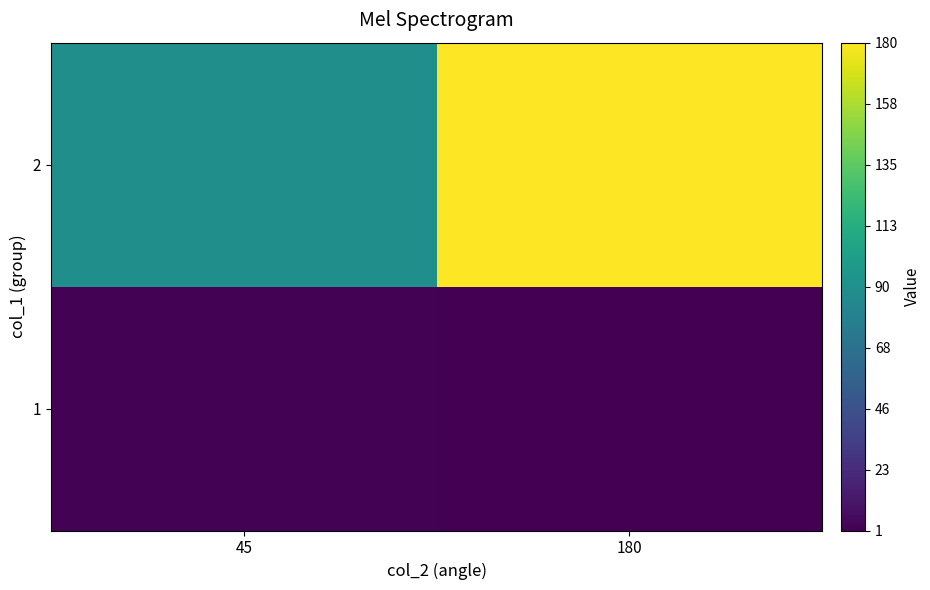

Reading left to right, transcribe all the data shown in this chart.

1: 45=2	180=1
2: 45=90	180=180